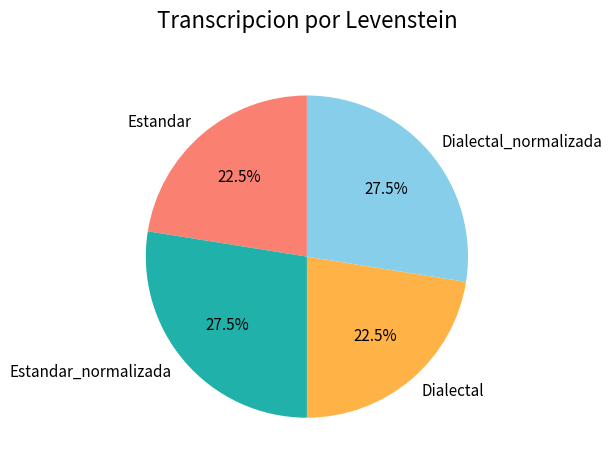

The Estandar_normalizada slice represents 40% of the pie. True or false?

False